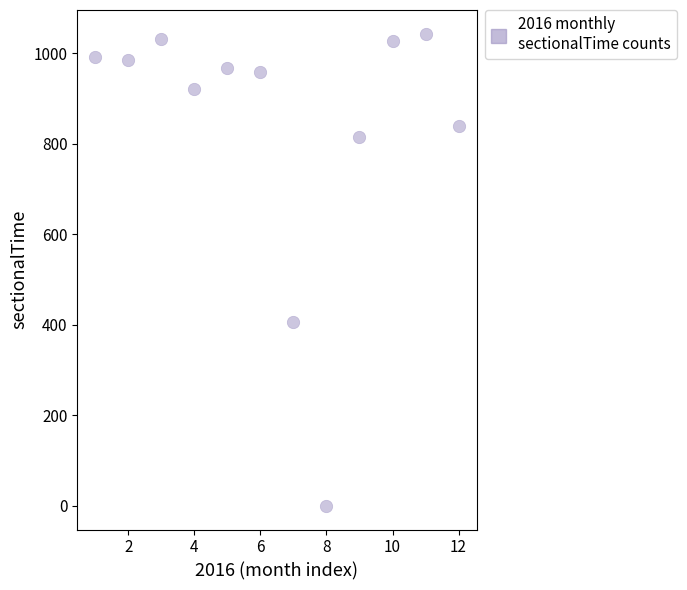

What is the average Y value?

832